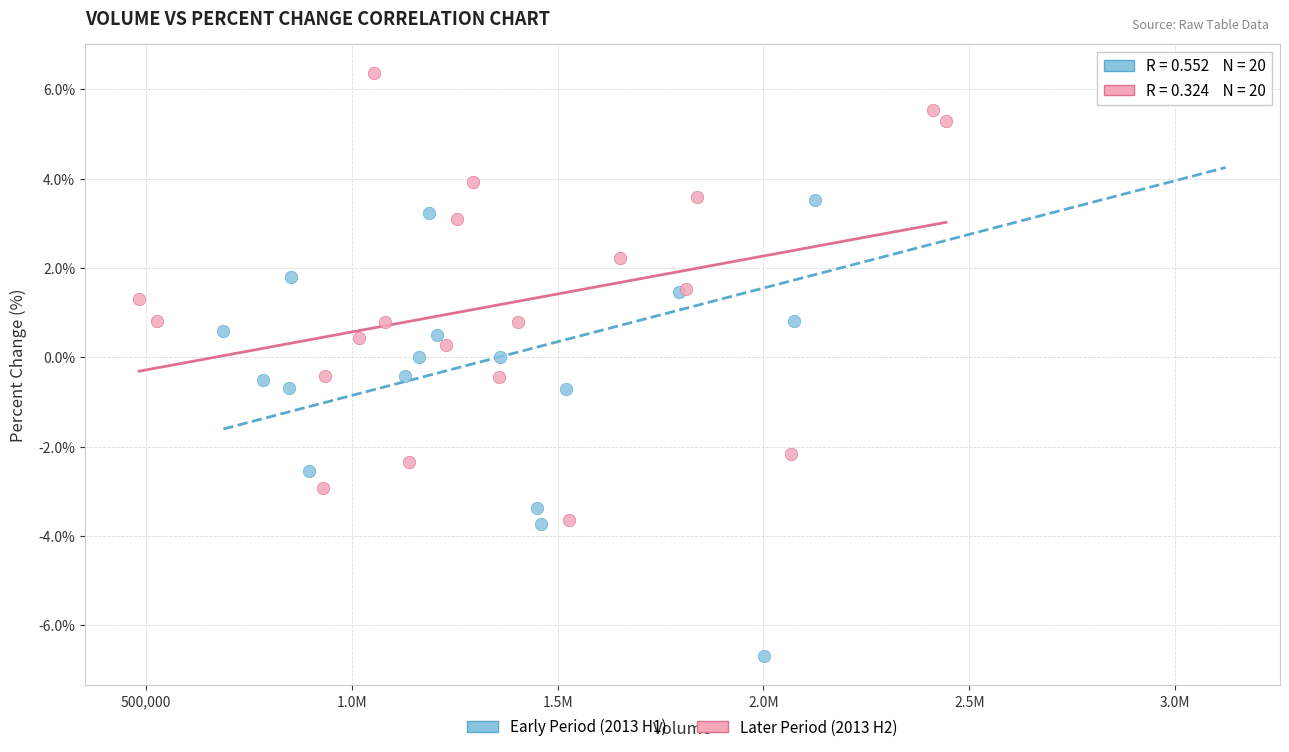

What are all the series names shown in the legend?

Early Period (2013 H1), Later Period (2013 H2)